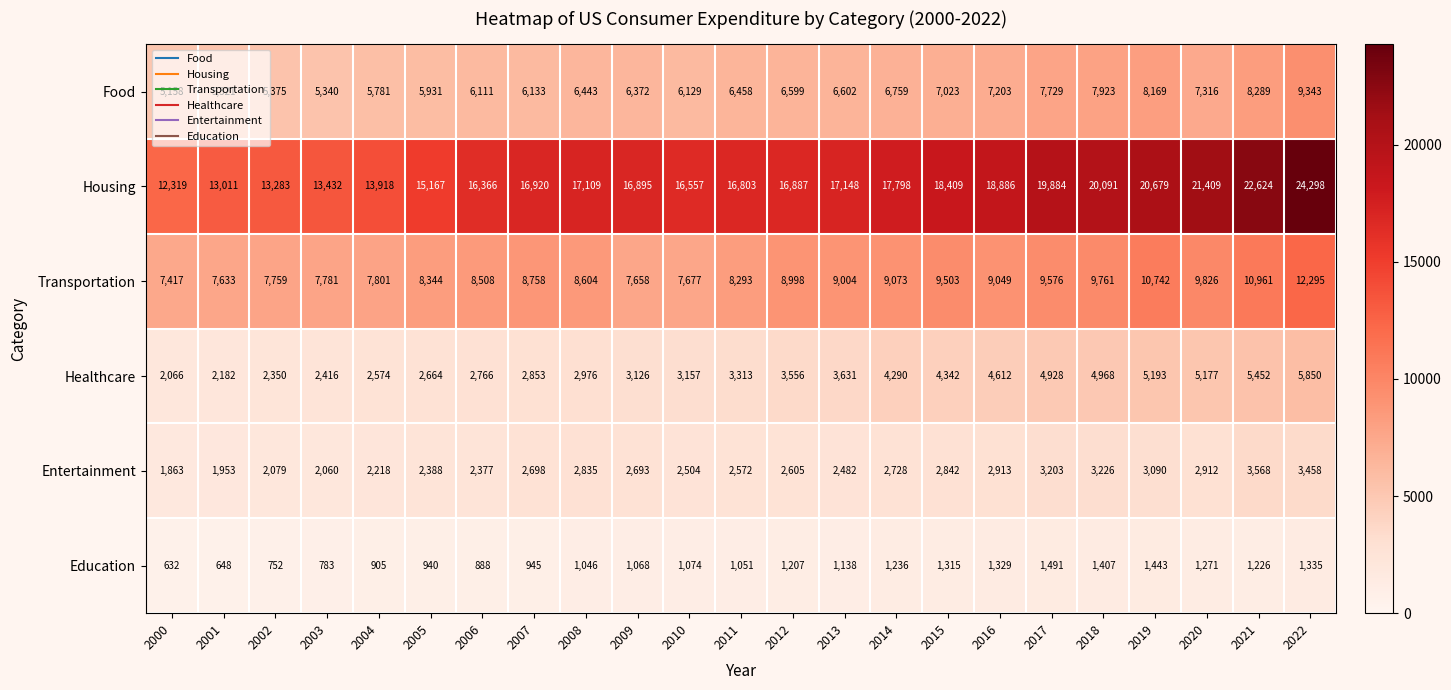

What is the difference between the Healthcare values at 2001 and 2000?

116